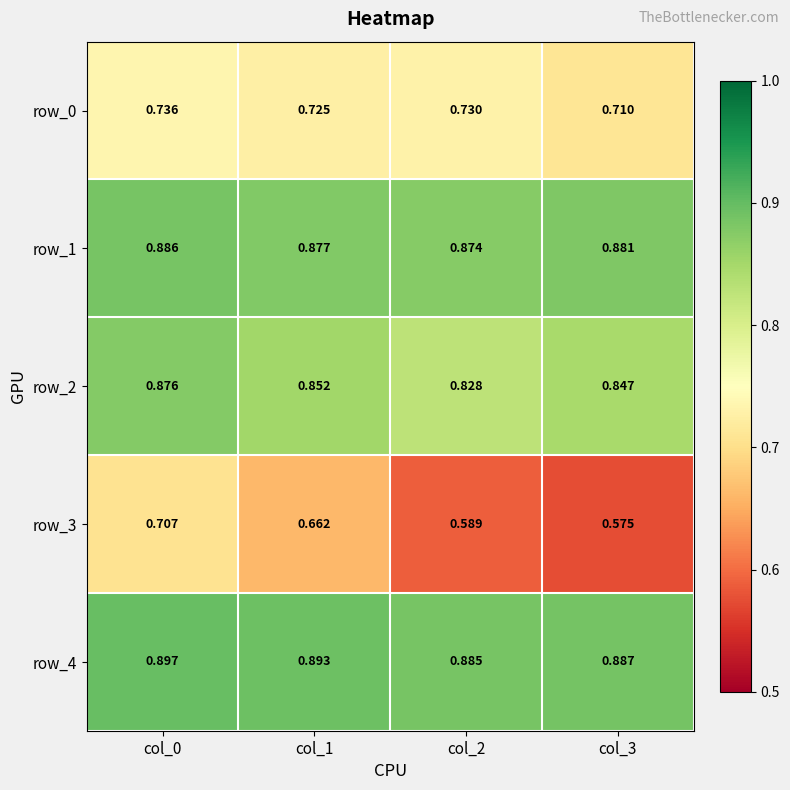

Which category has the lowest value in the row_4 series?

col_2